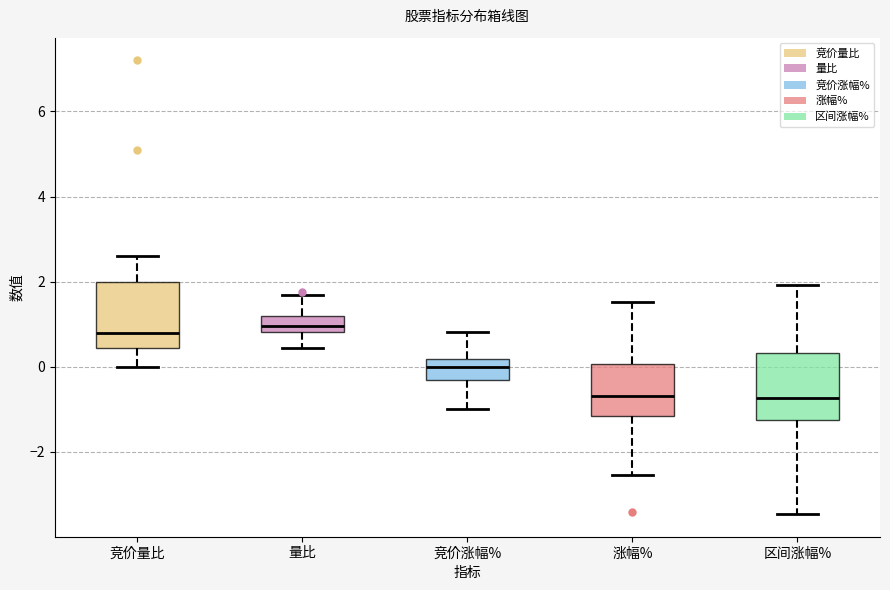

Reading left to right, transcribe this box plot: for each box, give where its median line is, the range the box spans, and where its two whiskers end, as read against the y-axis. The values are not printed on the chart, so give them approximately, as read against the axis.

竞价量比: median 0.8, box 0.4 to 2.0, whiskers 0.0 to 2.6
量比: median 1.0, box 0.8 to 1.2, whiskers 0.4 to 1.6
竞价涨幅%: median 0.0, box -0.4 to 0.2, whiskers -1.0 to 0.8
涨幅%: median -0.6, box -1.2 to 0.0, whiskers -2.6 to 1.6
区间涨幅%: median -0.8, box -1.2 to 0.4, whiskers -3.4 to 2.0